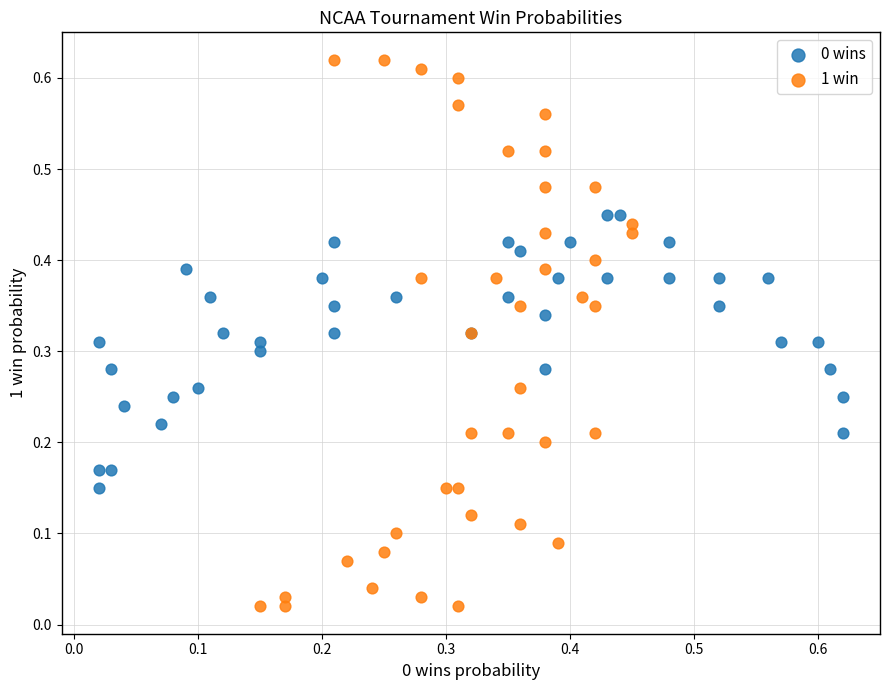

Which series reaches the maximum Y coordinate?

1 win